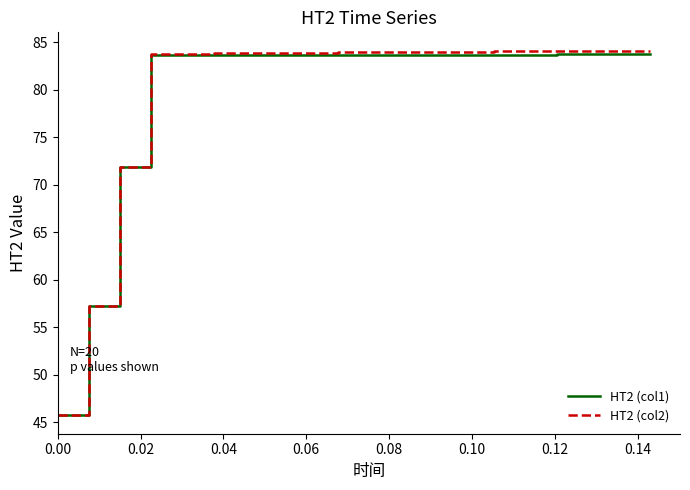

What is the maximum value for HT2 (col2)?

84.1